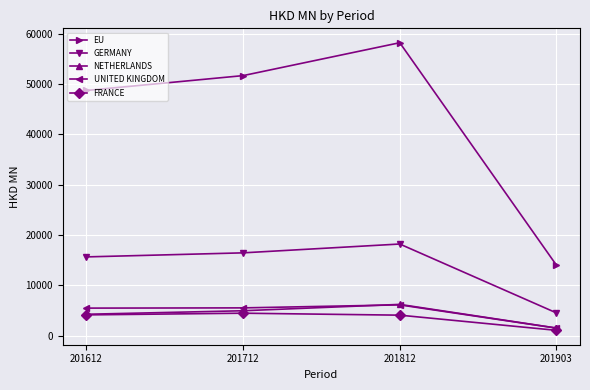

What is the lowest value of the GERMANY series?

4514.5